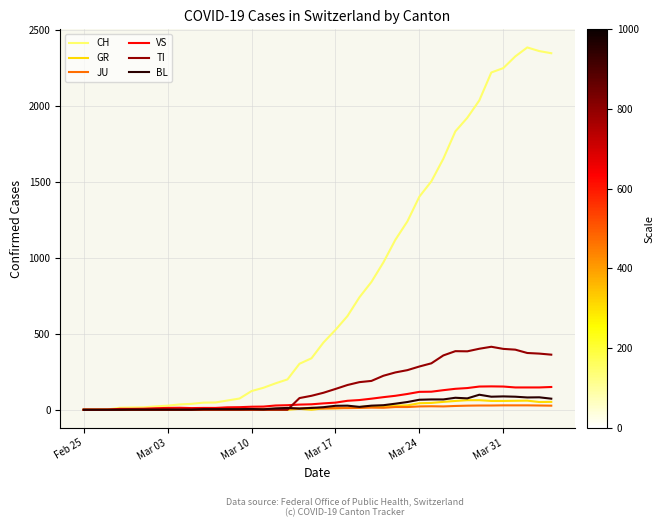

Which series has the largest total across all categories?

CH